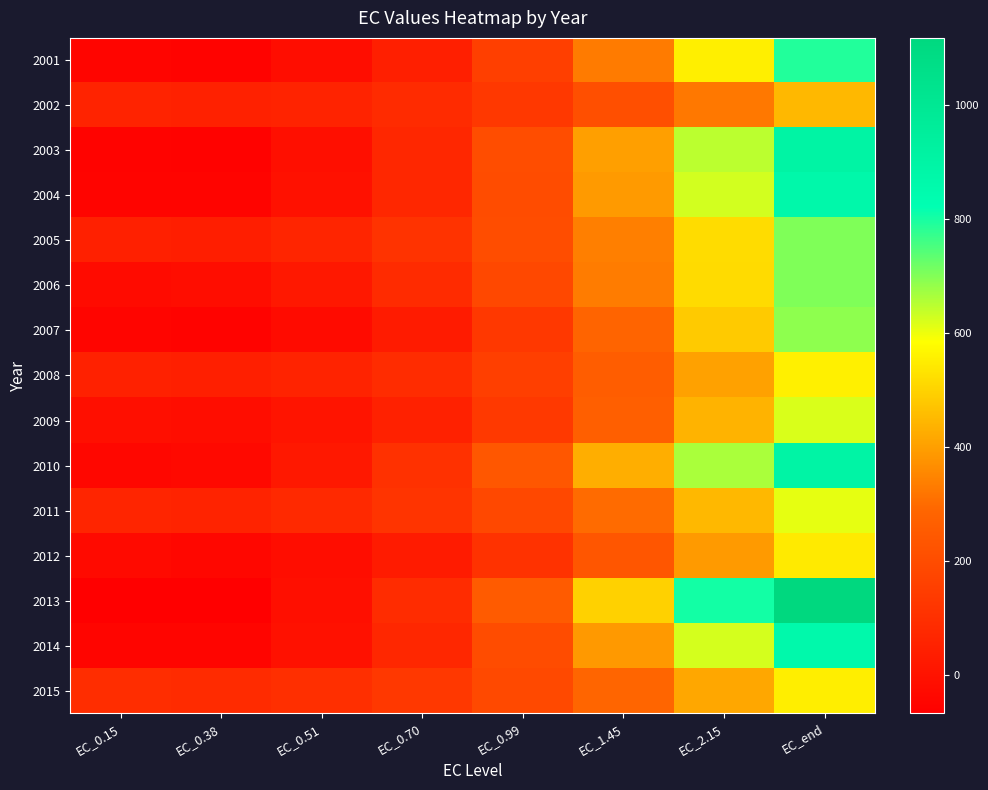

What is the smallest value displayed?

-66.9